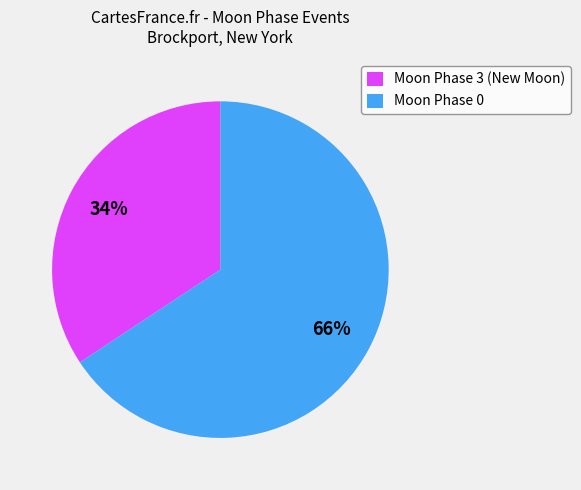

The Moon Phase 3 (New Moon) slice represents 34% of the pie. True or false?

True